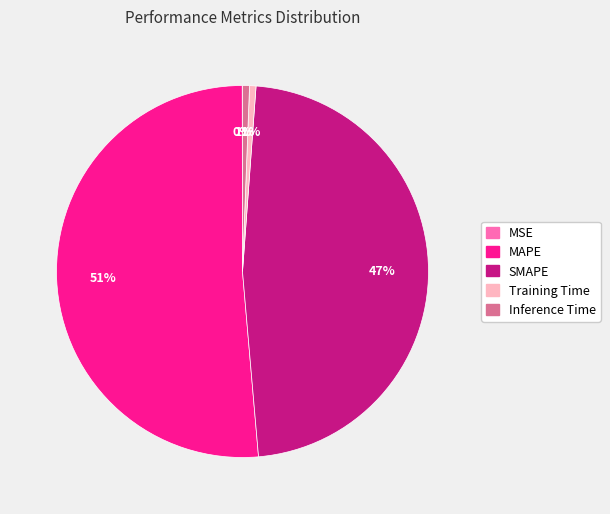

To the nearest percent, what is the average slice percentage?

20%